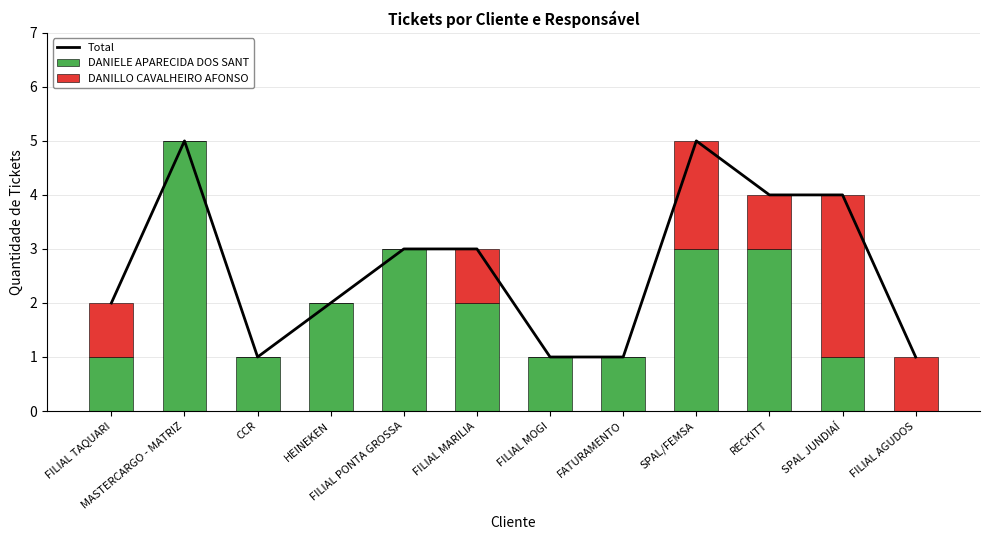

How many values in DANILLO CAVALHEIRO AFONSO are above zero?

6